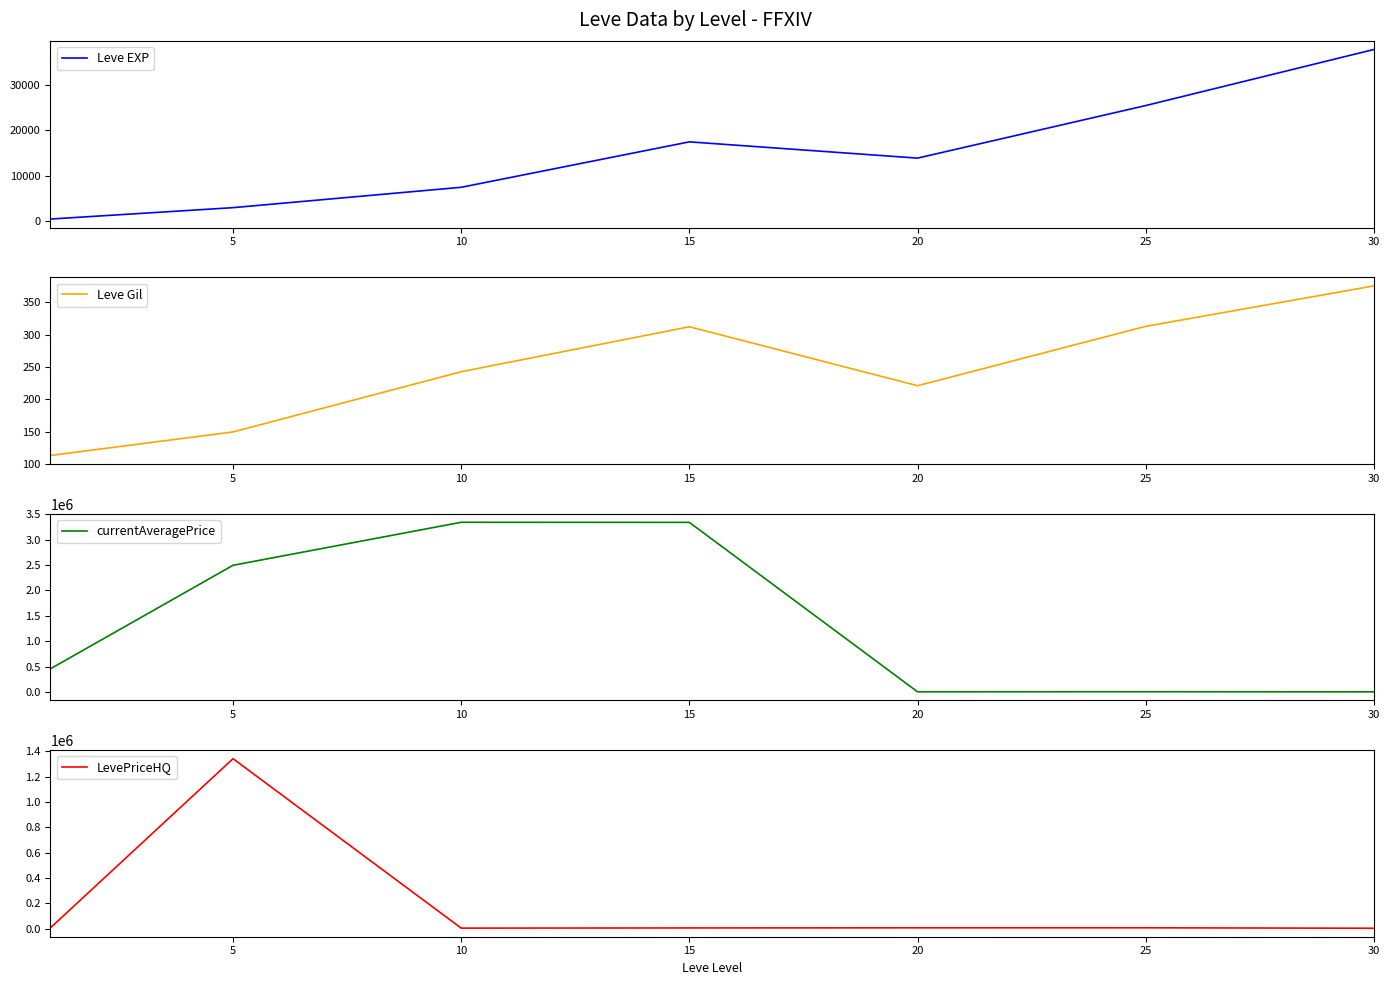

True or false: currentAveragePrice has a value of 1655.7 at 25.

False